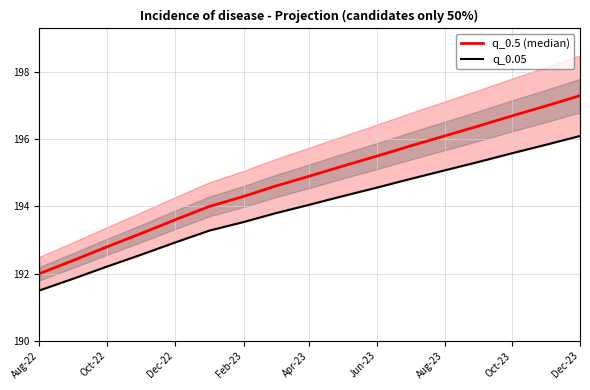

True or false: q_0.5 (median) and q_0.05 cross at least once.

False